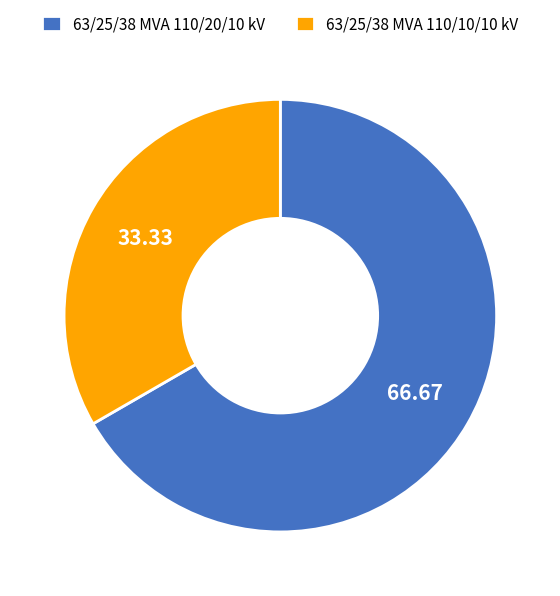

Which slice is the smallest?

63/25/38 MVA 110/10/10 kV